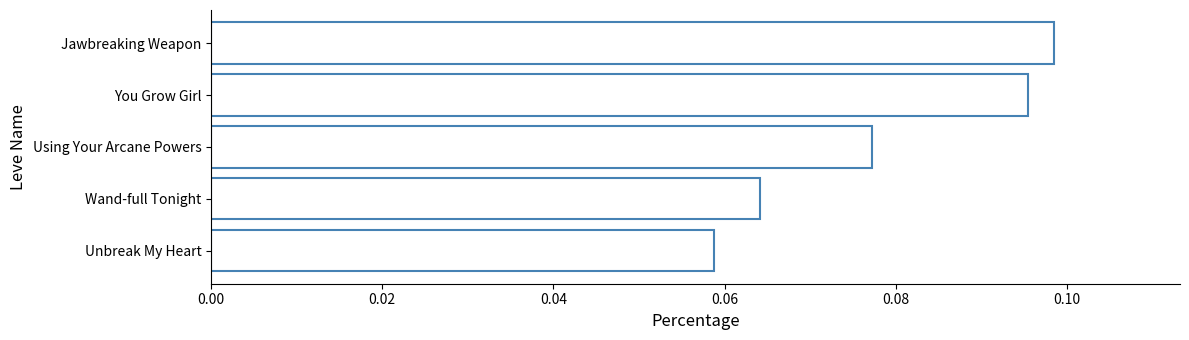

At which label is the value closest to 0?

Unbreak My Heart